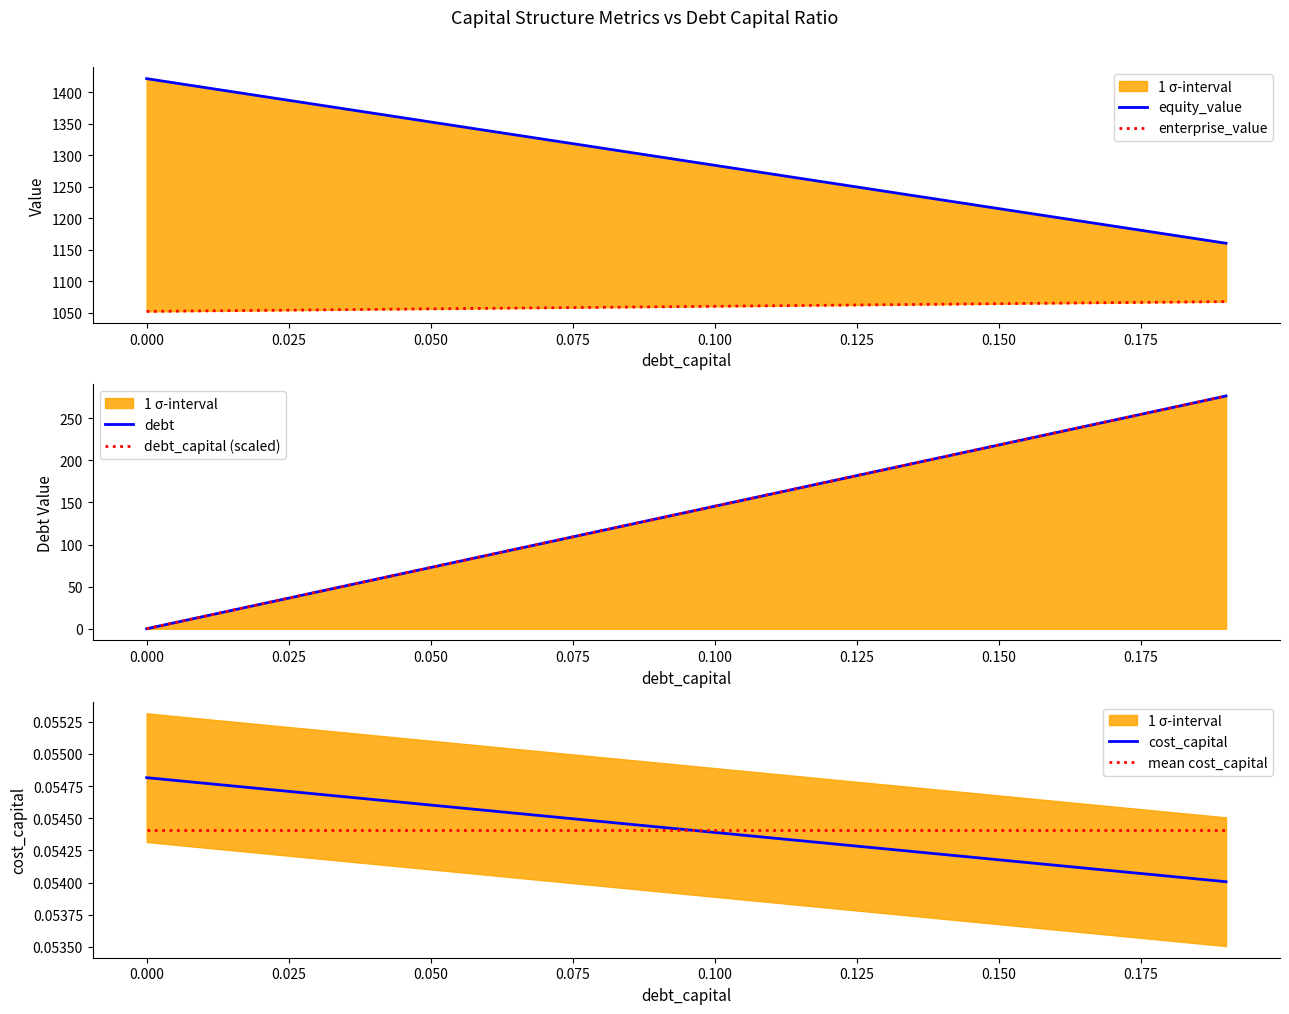

Which series has the largest total across all categories?

equity_value